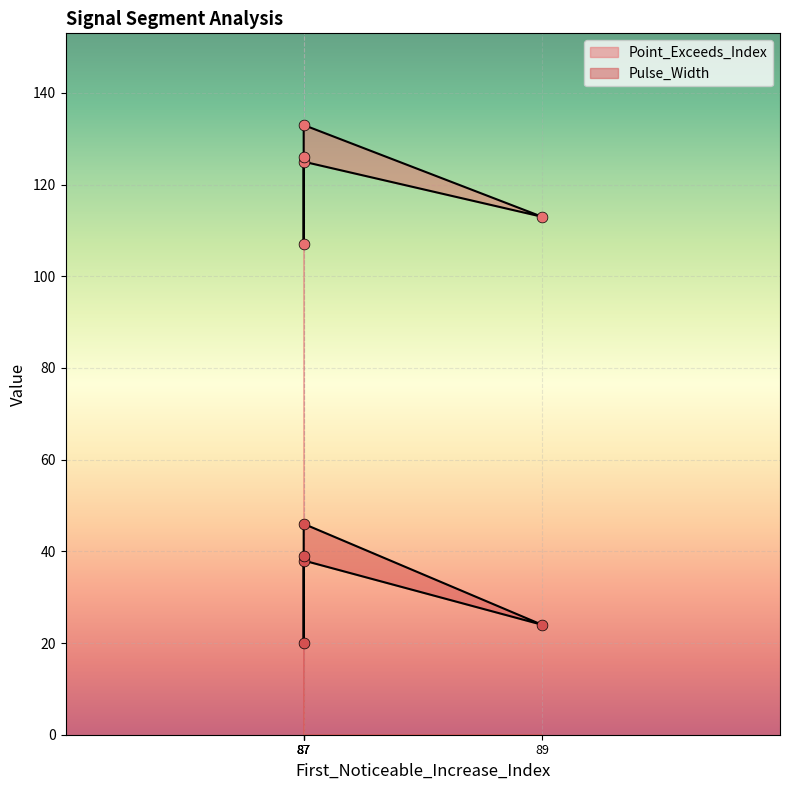

Which series contains the lowest Y value?

Pulse_Width